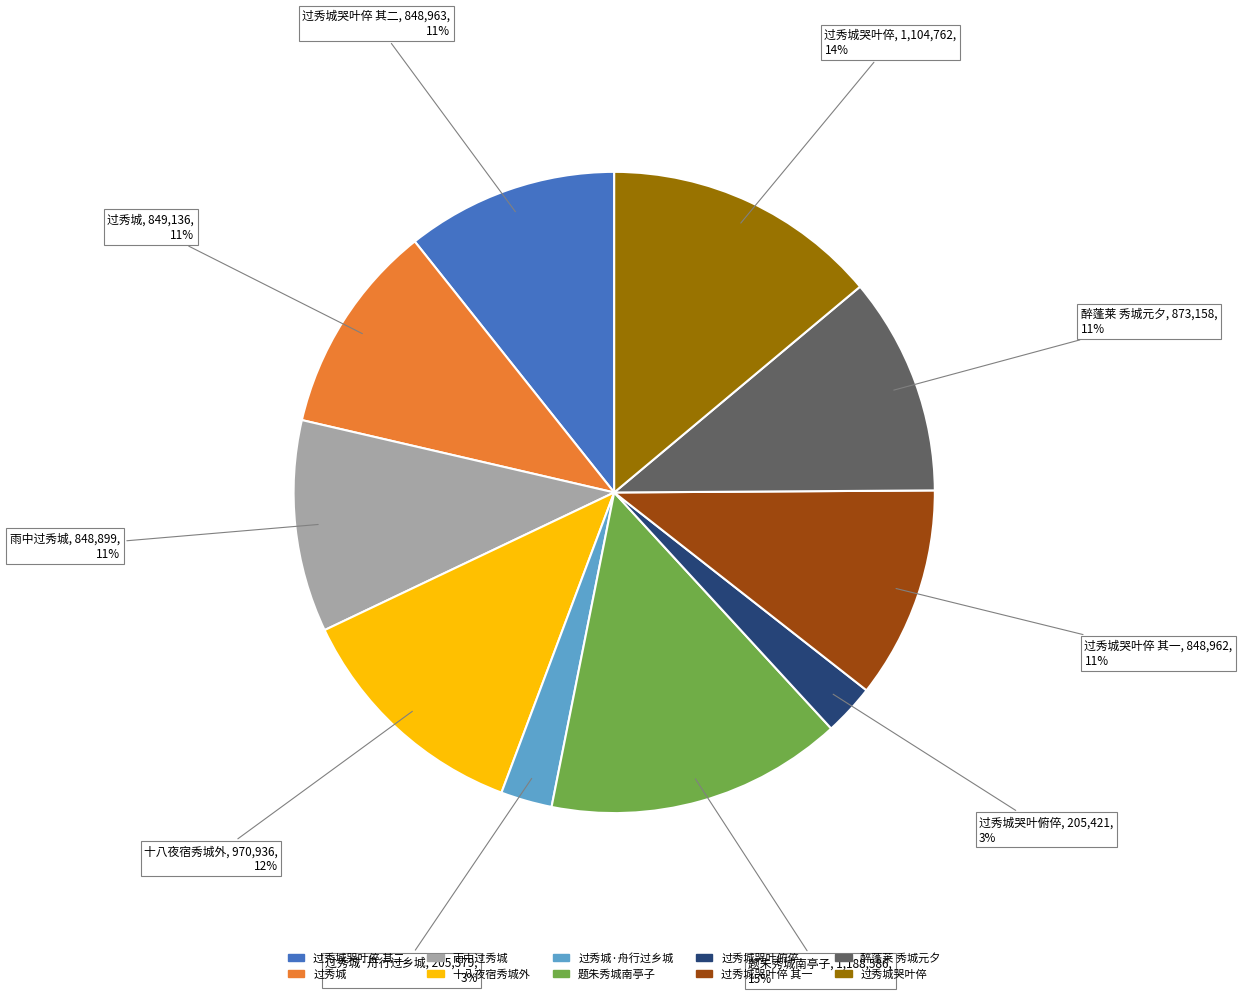

What is the largest slice in the pie chart?

题朱秀城南亭子